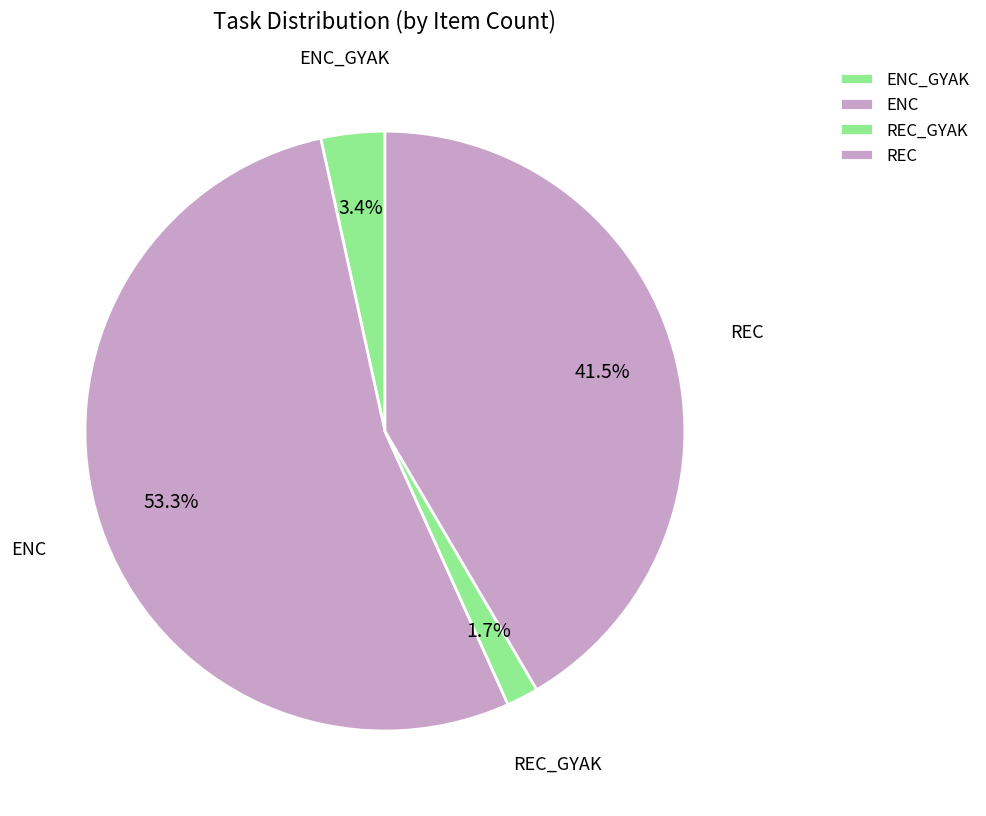

How many slices are in this pie chart?

4